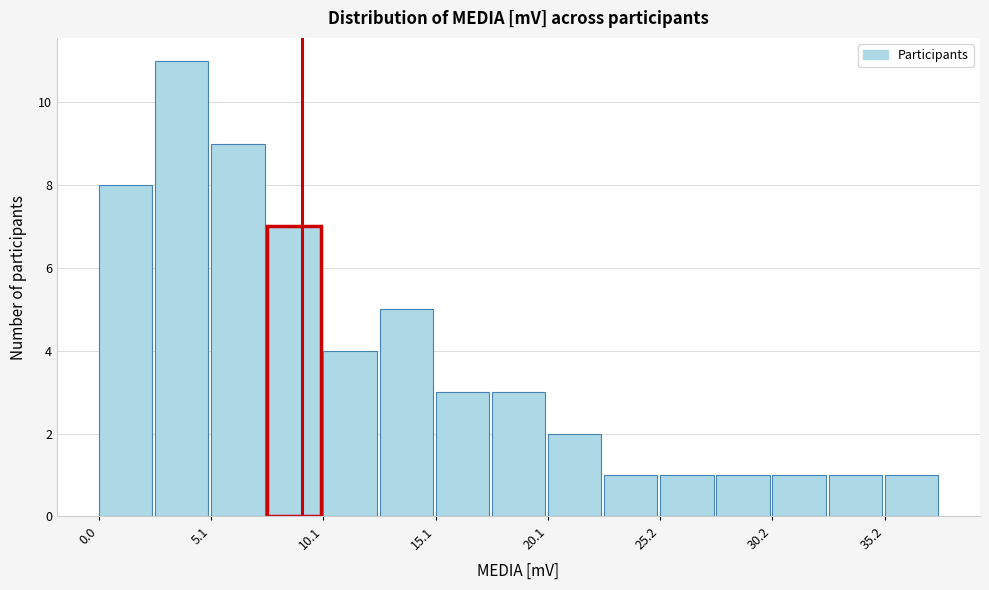

Read against the x-axis, roughly where is the centre of the tallest bar?

4